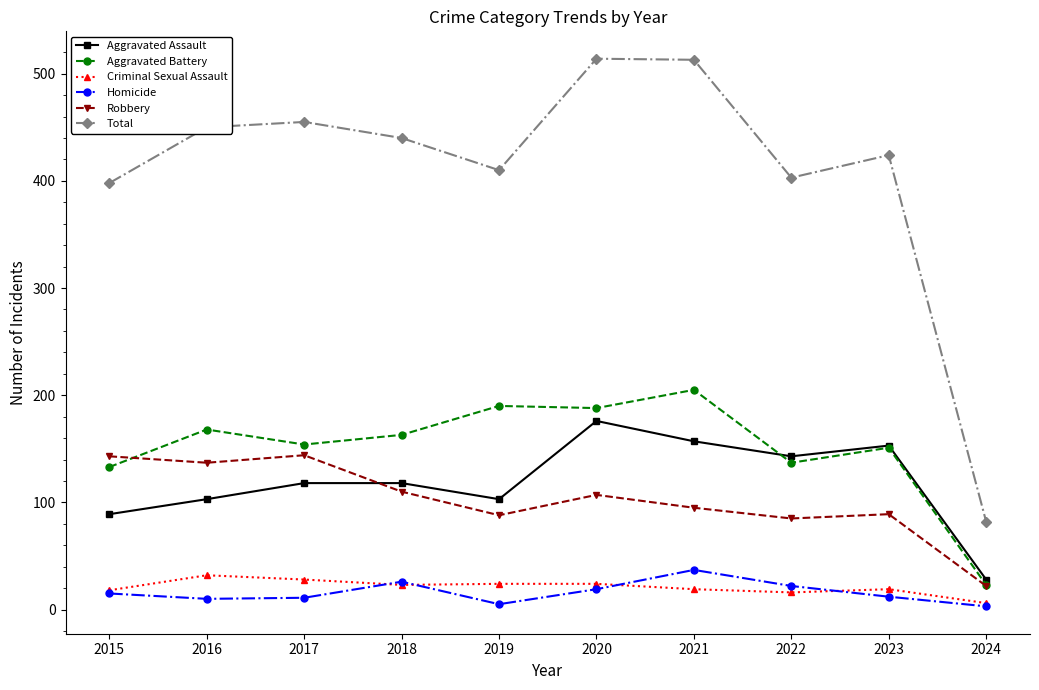

What is the minimum value for Robbery?

22